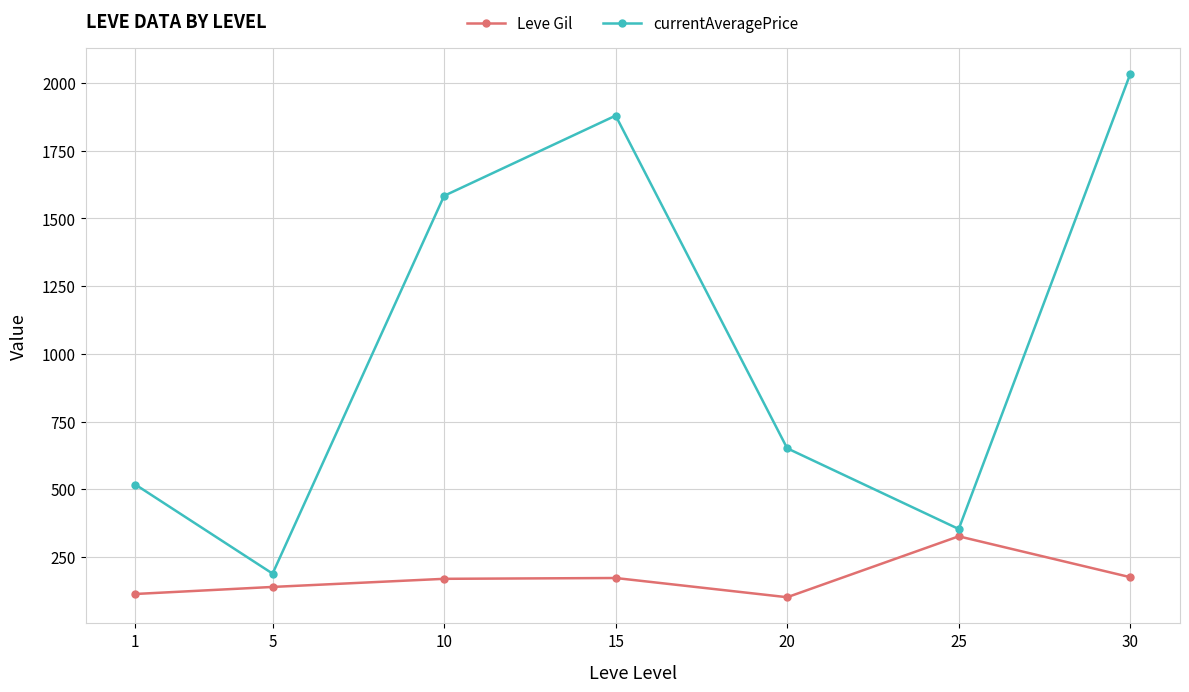

Which label corresponds to the largest value in the chart?

30